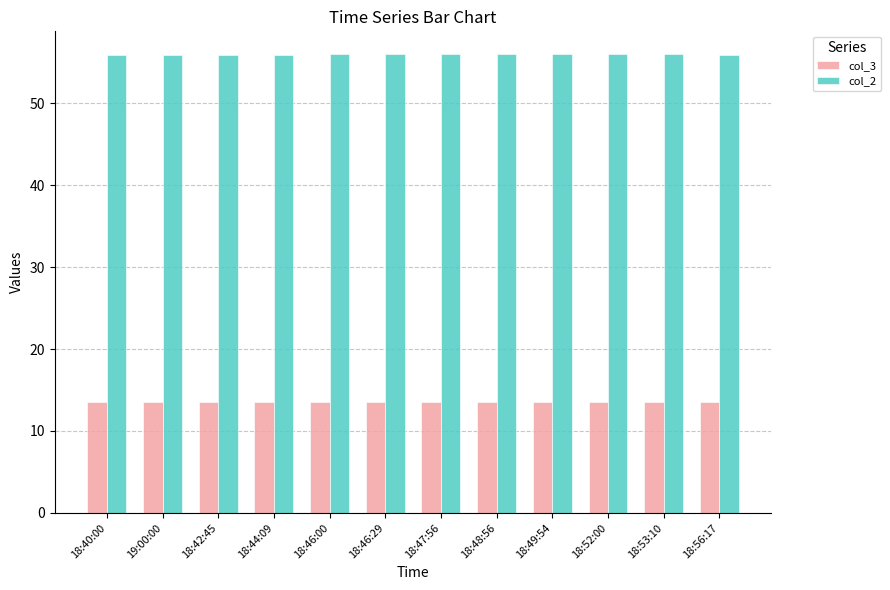

What is the sum of the col_2 values at 18:53:10 and 18:46:00?

111.9